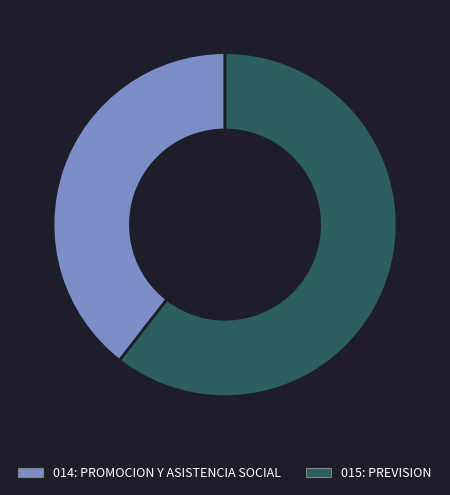

Is it true that 015: PREVISION is 48% of the pie?

False